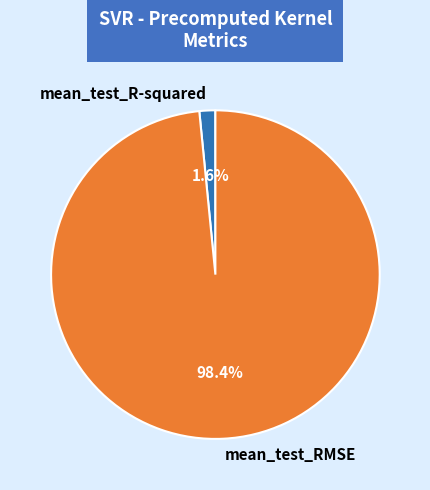

Which has a higher value, mean_test_R-squared or mean_test_RMSE?

mean_test_RMSE